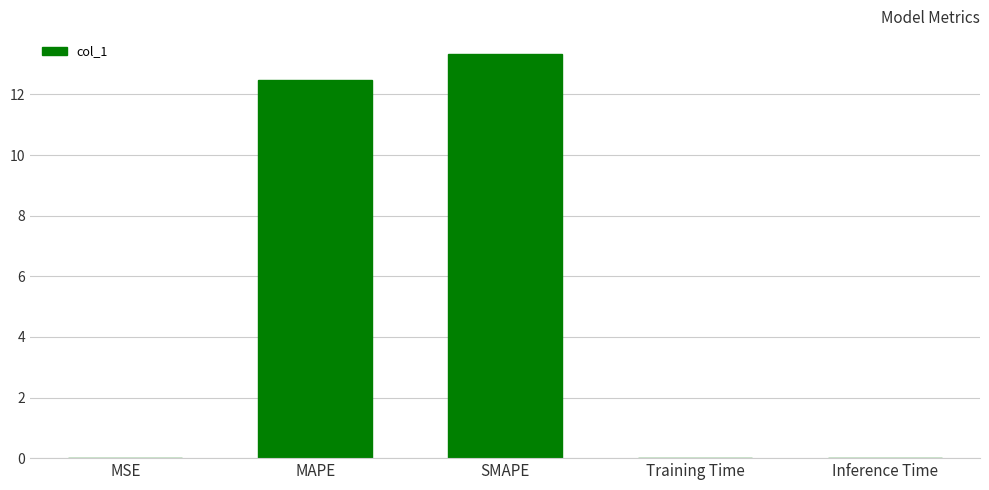

Are the bars horizontal?

No